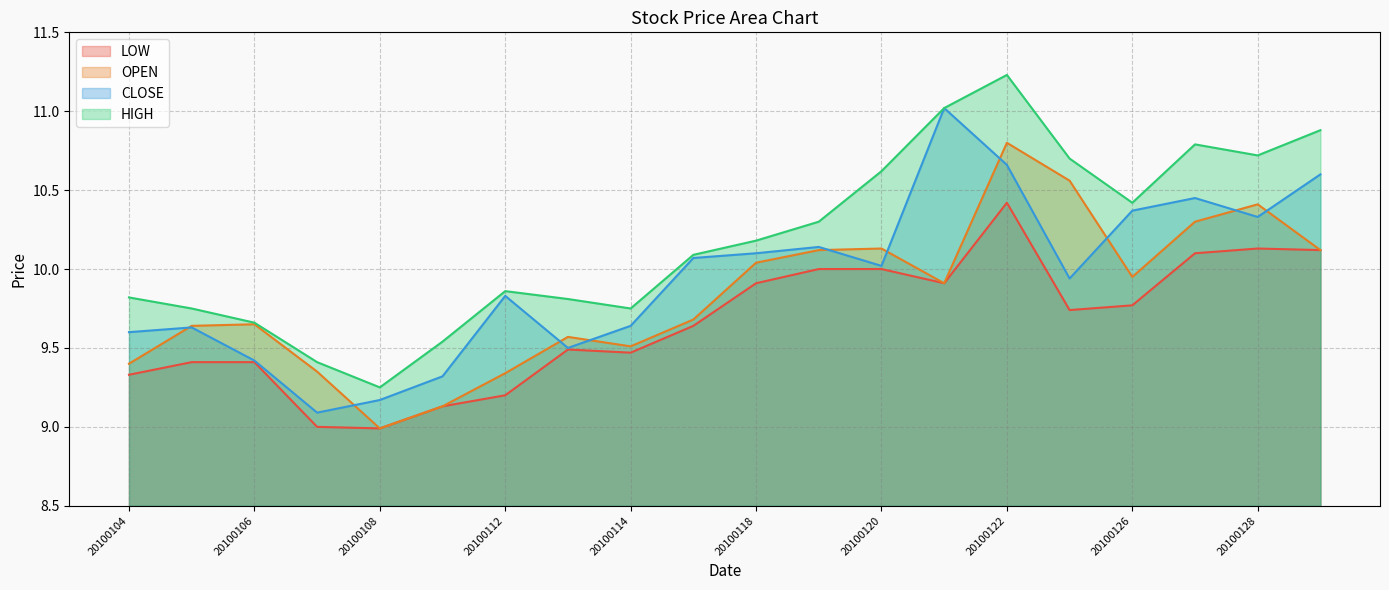

True or false: CLOSE and HIGH intersect in this chart.

False